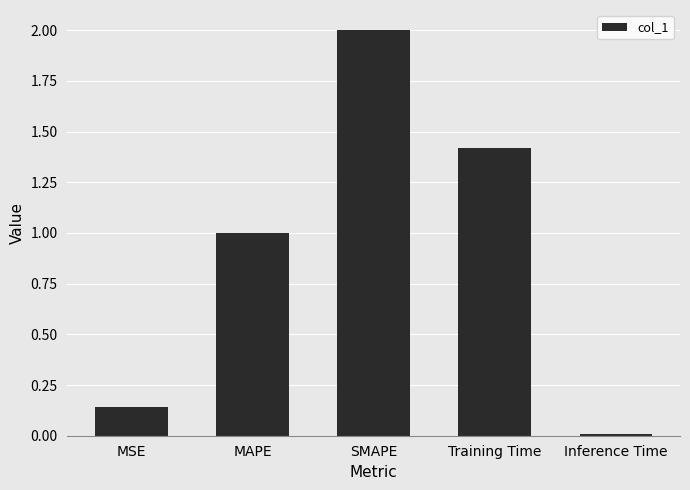

Are the bars grouped side by side (vs. stacked)?

No